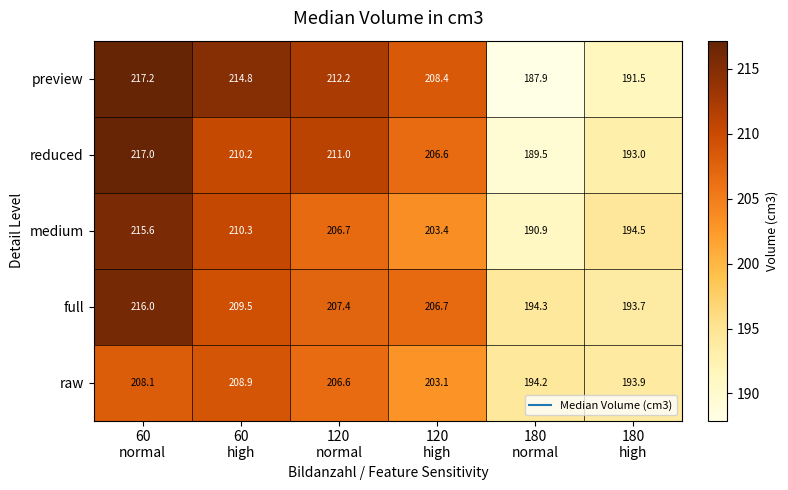

Reading left to right, extract all data points from this chart.

preview: 217.2	214.8	212.2	208.4	187.9	191.5
reduced: 217.0	210.2	211.0	206.6	189.5	193.0
medium: 215.6	210.3	206.7	203.4	190.9	194.5
full: 216.0	209.5	207.4	206.7	194.3	193.7
raw: 208.1	208.9	206.6	203.1	194.2	193.9